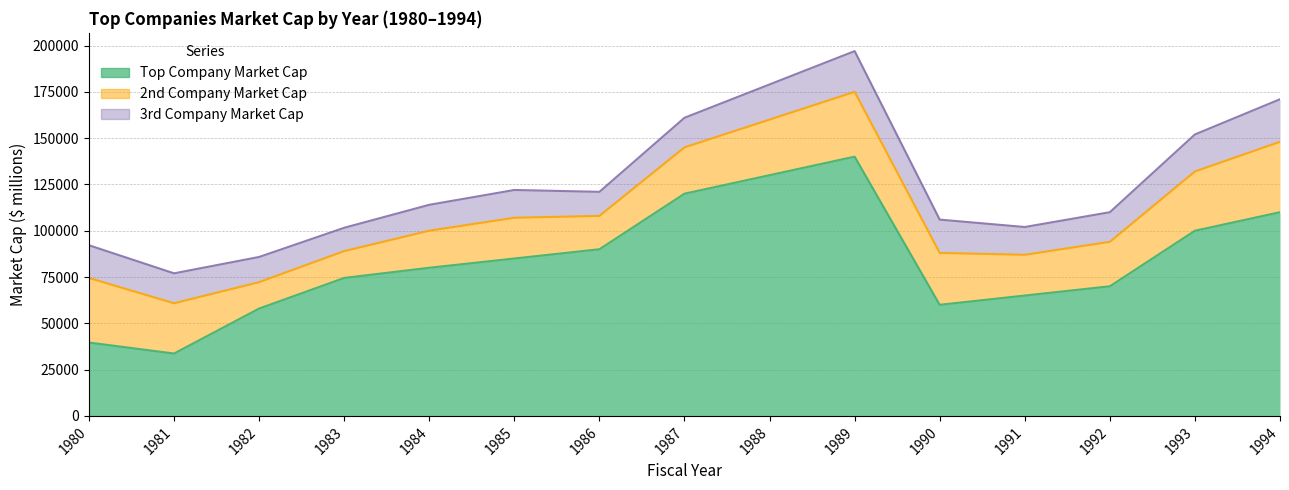

Is the value of Top Company Market Cap at 1993 greater than the value of 2nd Company Market Cap at 1985?

Yes